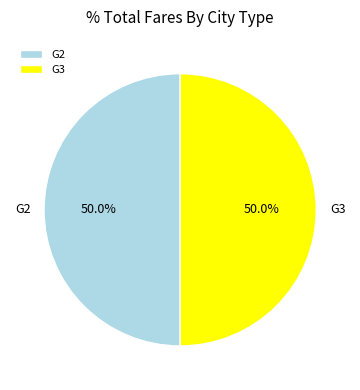

True or false: G3 accounts for 50% of the total.

True